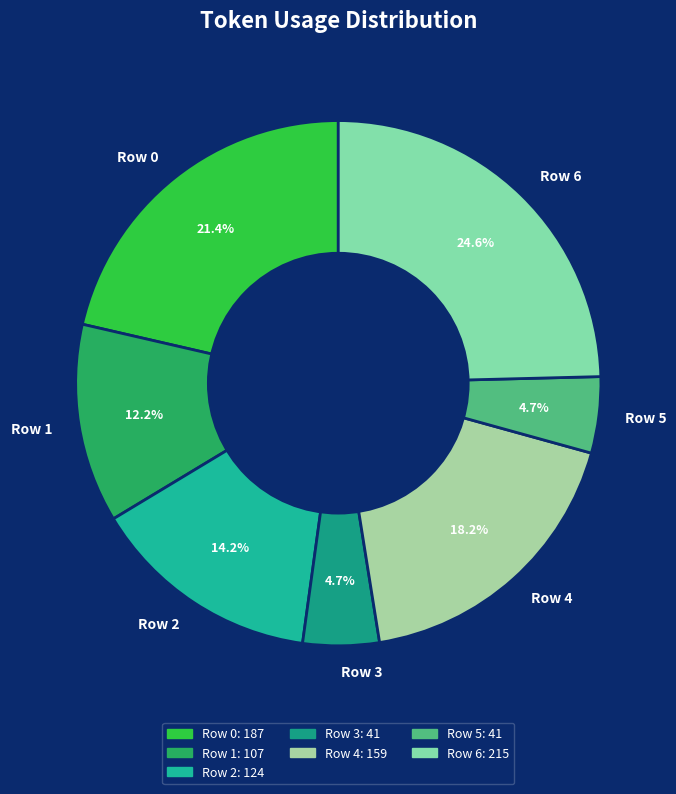

The Row 6 slice represents 37% of the pie. True or false?

False